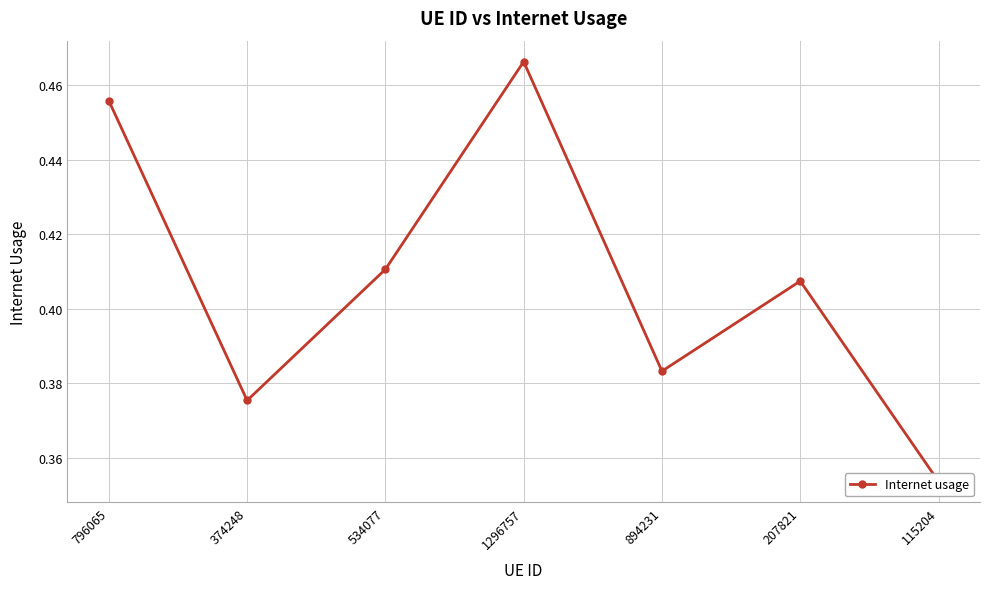

What is the difference between the second highest and second lowest values?

0.1